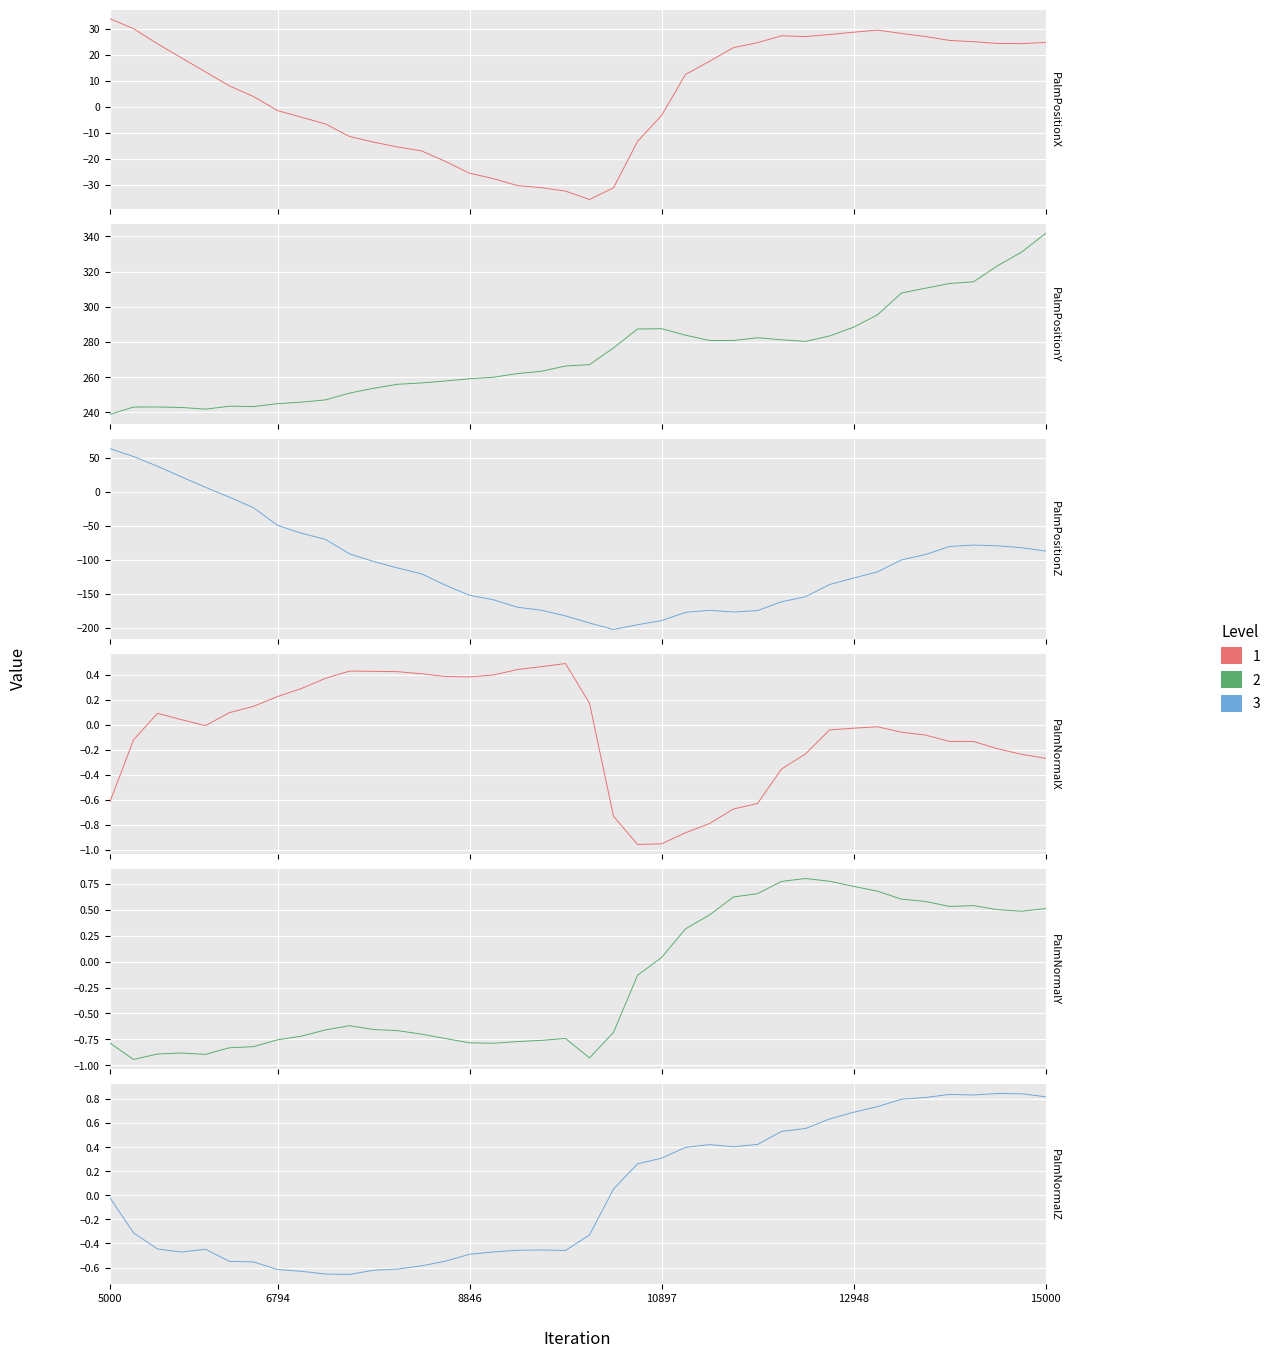

Which series ends up on top after the final intersection of PalmNormalY and PalmPositionX?

PalmPositionX